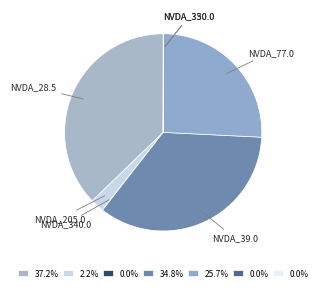

Does any single category account for the majority?

No